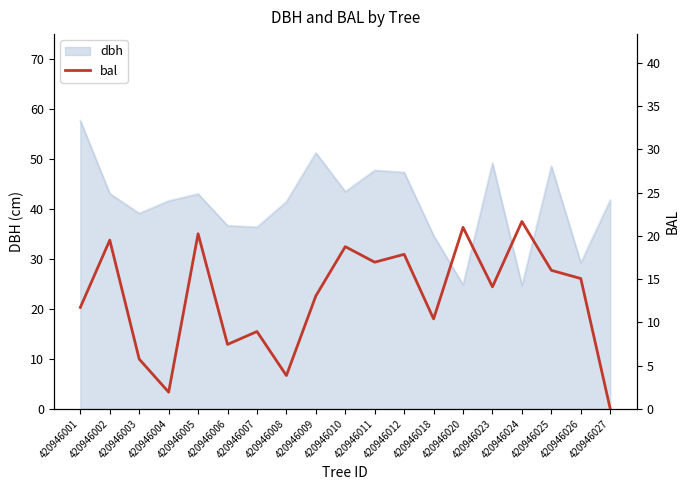

At which label does dbh reach its peak?

420946001